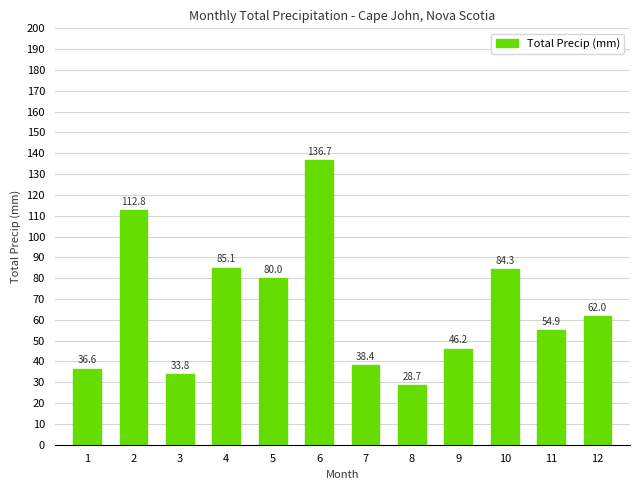

At which category does the chart reach its peak across all series?

6